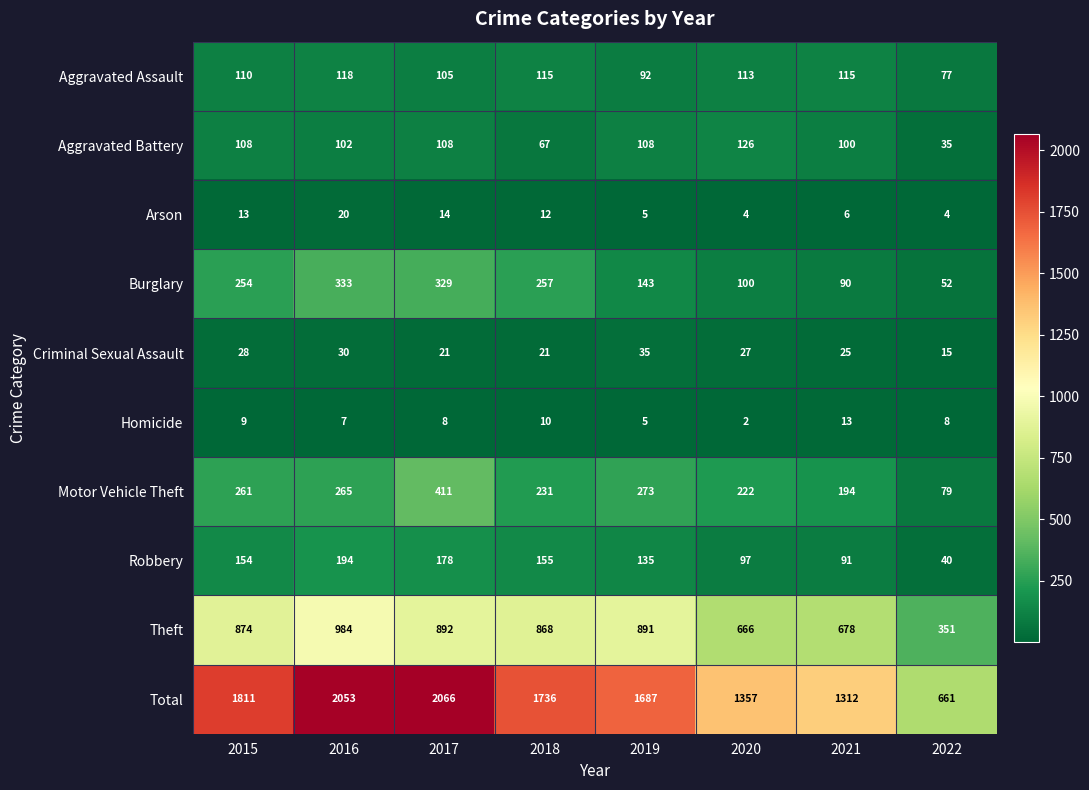

Is the value of Burglary at 2018 greater than the value of Theft at 2020?

No